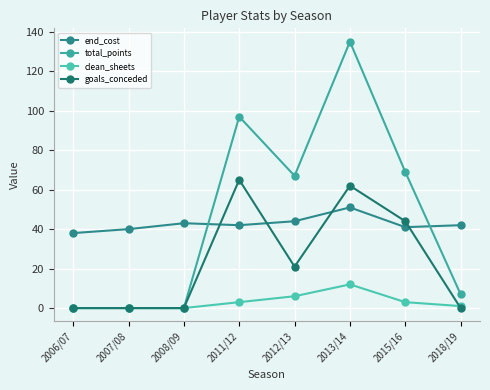

At how many categories does at least one series exceed 48?

4